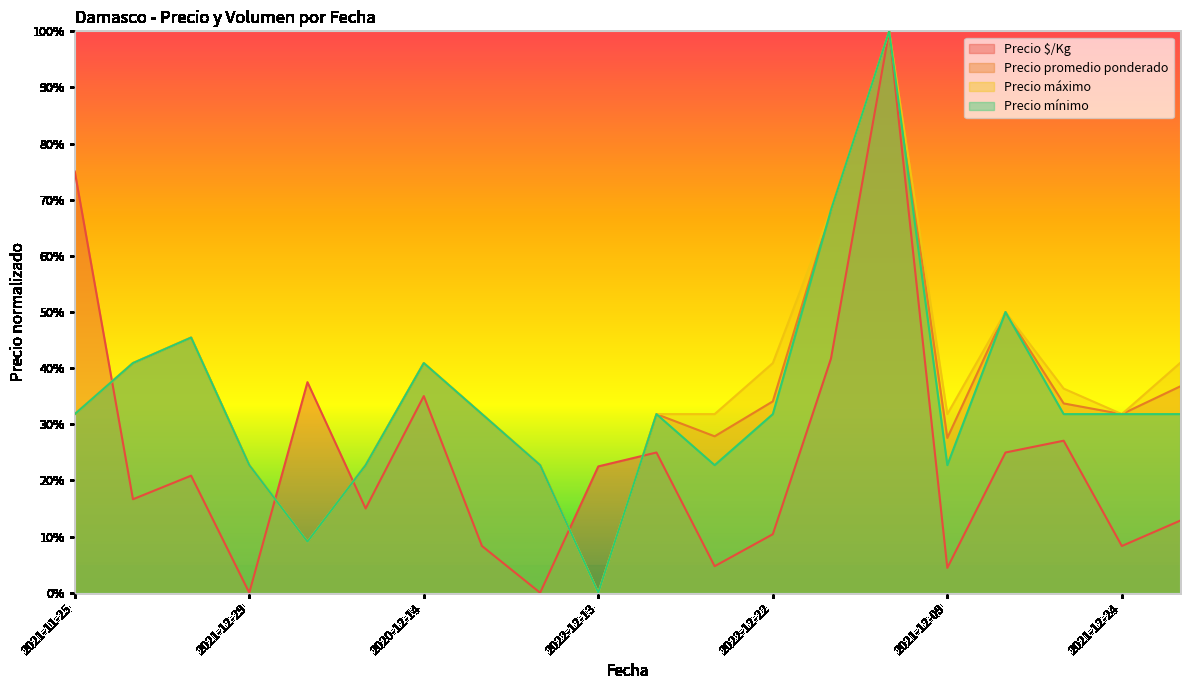

What is the approximate value of Precio $/Kg at 2020-12-09?

0.1